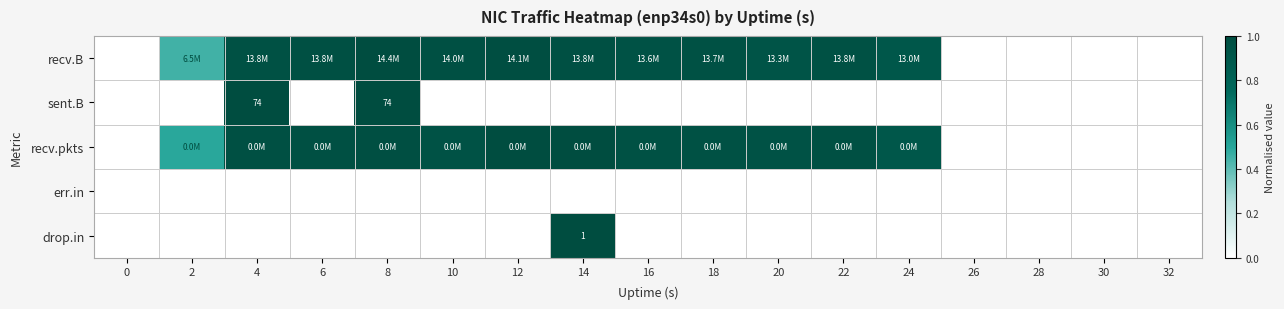

What is the total value across all series at 2?

0.9